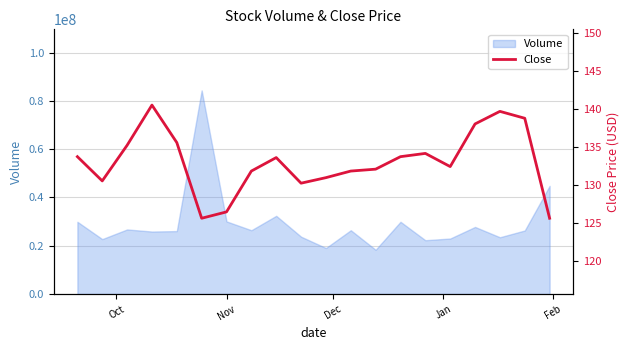

What is the maximum value for Volume?

84366200